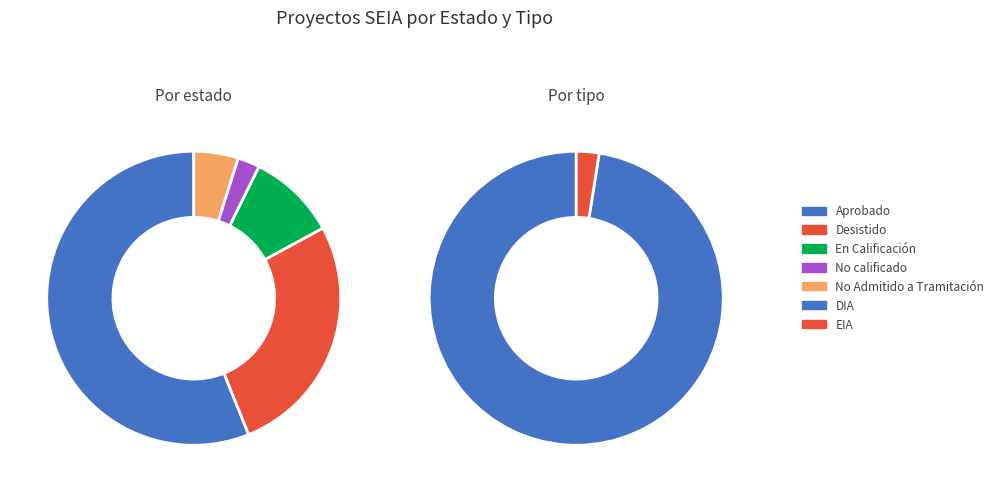

To the nearest percent, what is the difference between the largest and smallest slice percentages?

54%